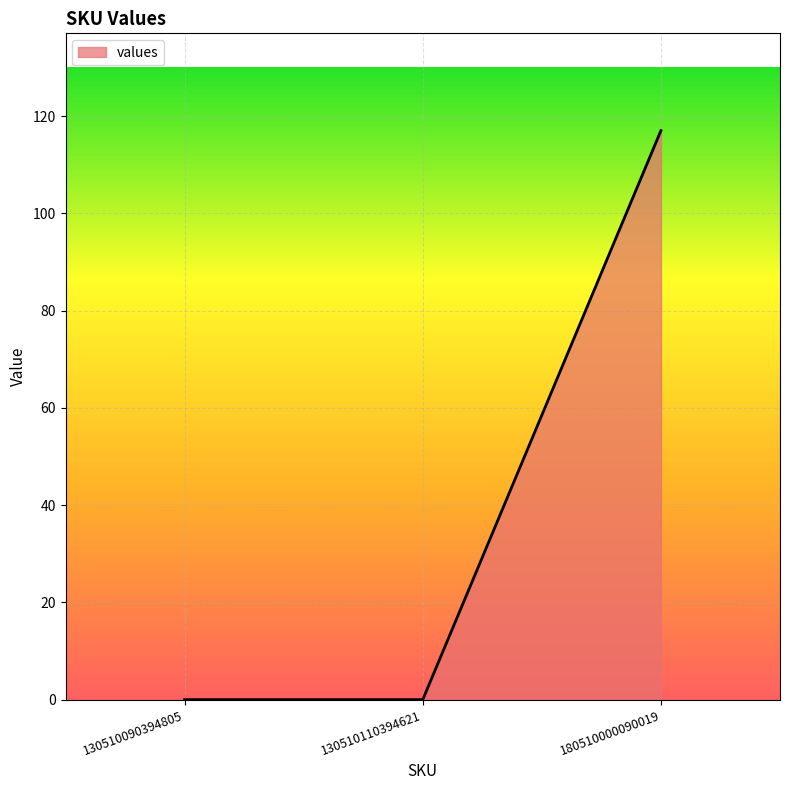

What is the difference between the values at 130510090394805 and 180510000090019?

117